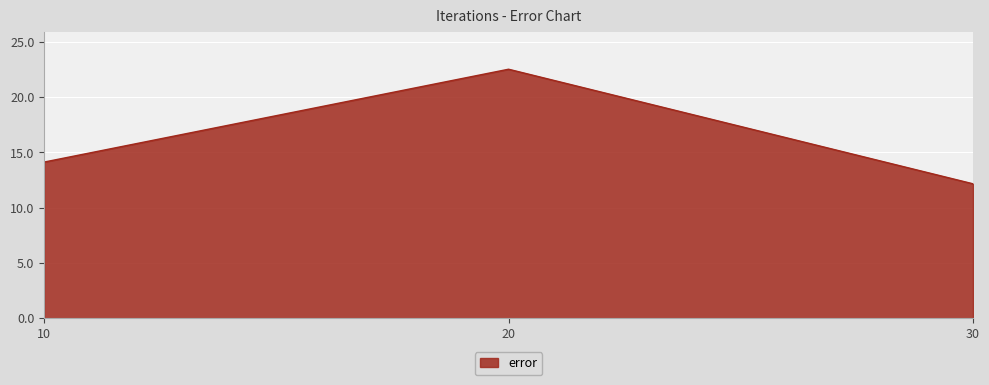

How many lines are shown in the chart?

1